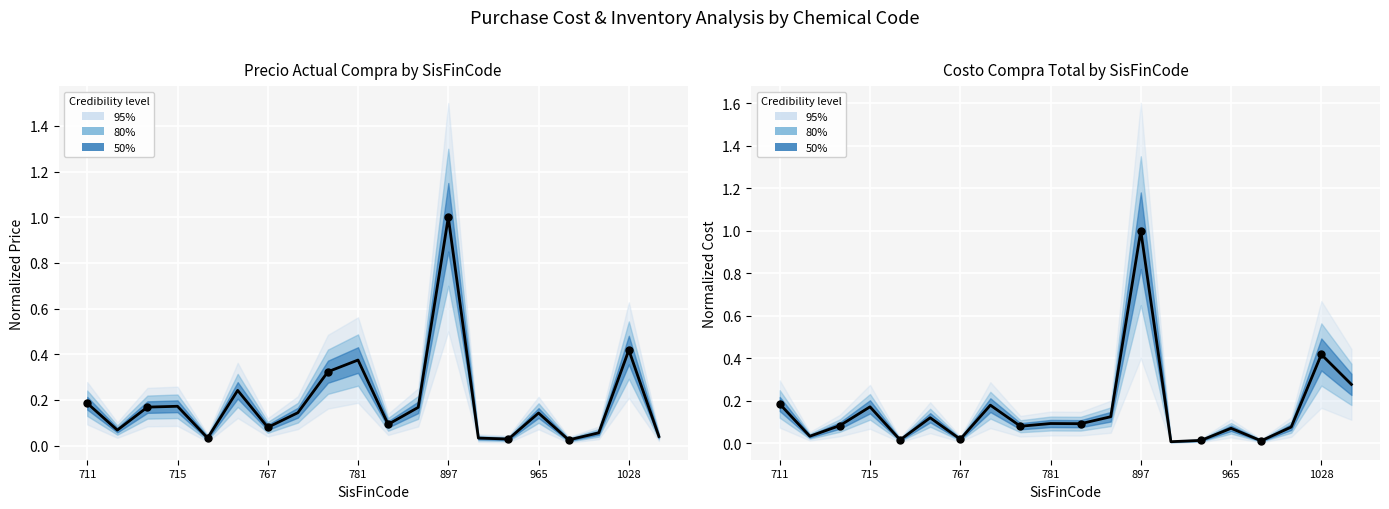

Which series has the largest Y range (max minus min)?

Costo compra total